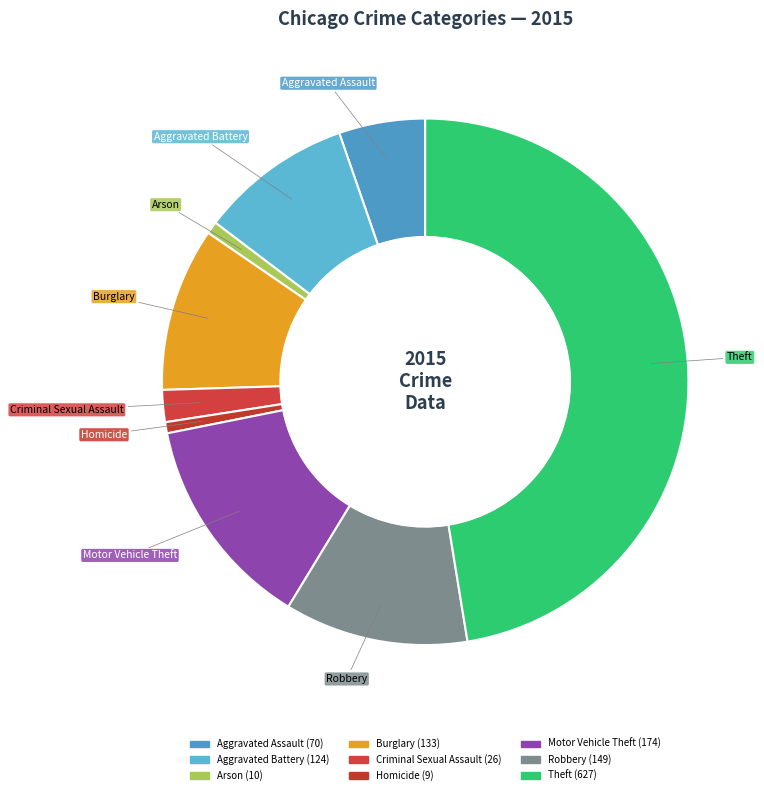

Does Aggravated Assault represent more than half of the total?

No